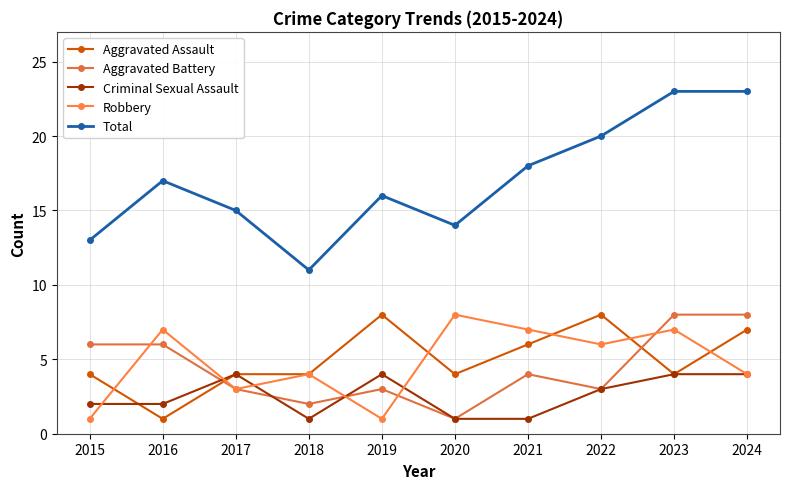

How many lines are shown in the chart?

5